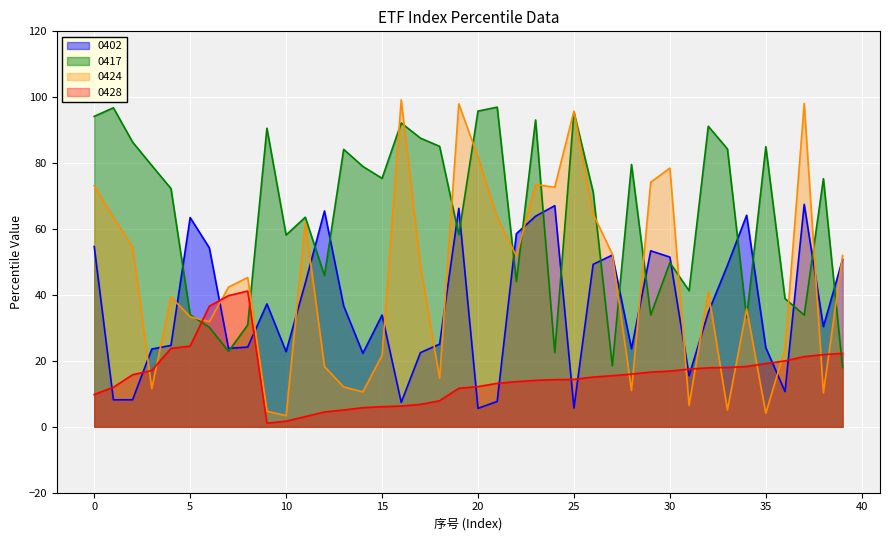

Where is the first local maximum for 0428?

8